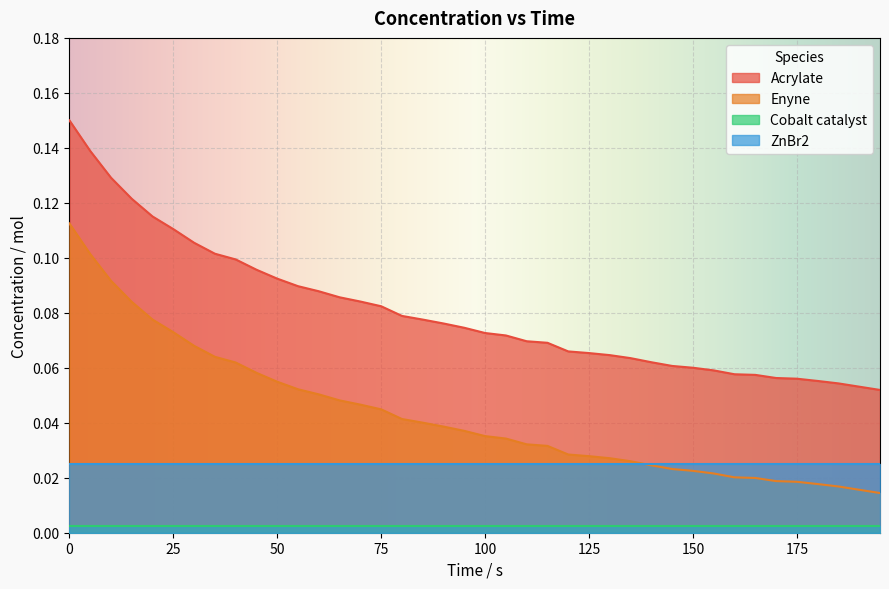

What is the difference between the maximum and minimum values in the Enyne series?

0.1